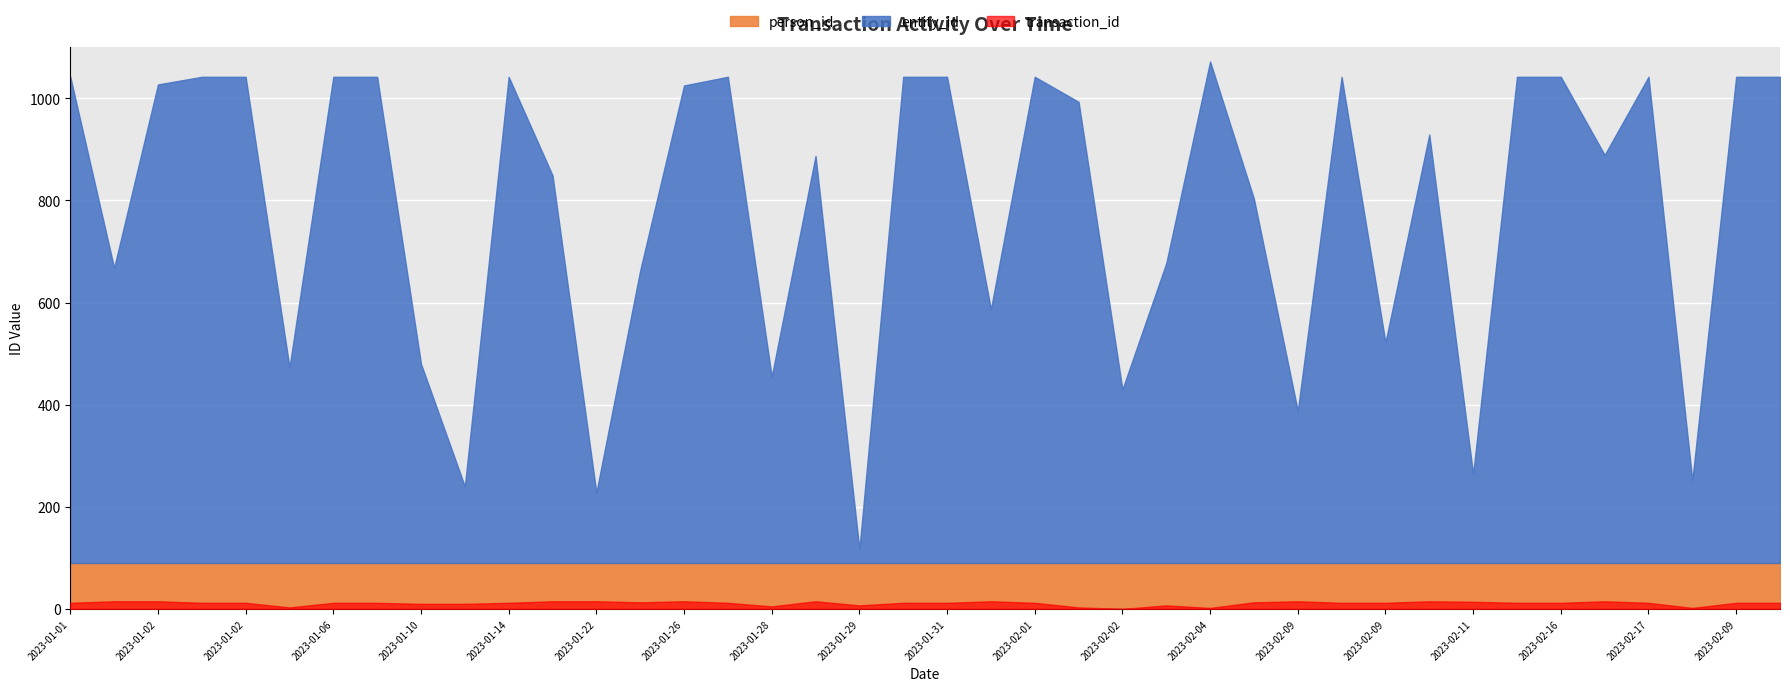

How many data points does each series have?

40